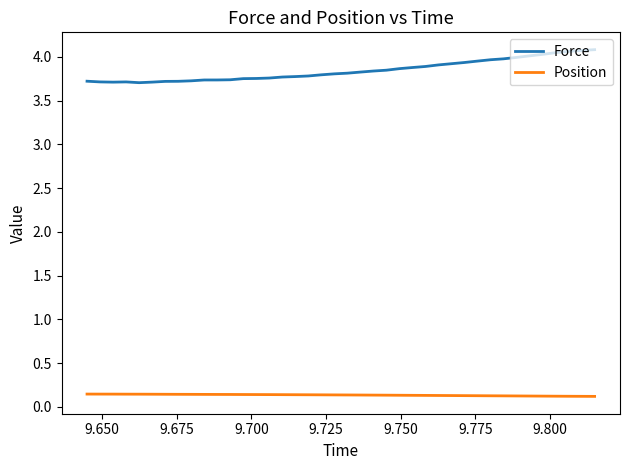

What is the highest value of the Force series?

4.1